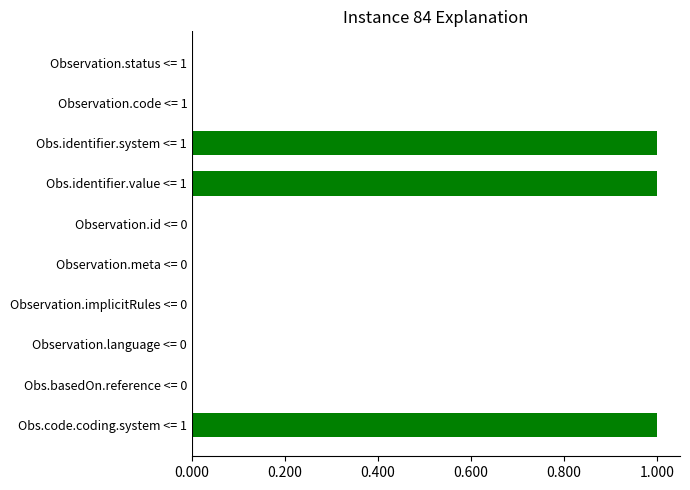

Does the chart contain stacked bars?

No